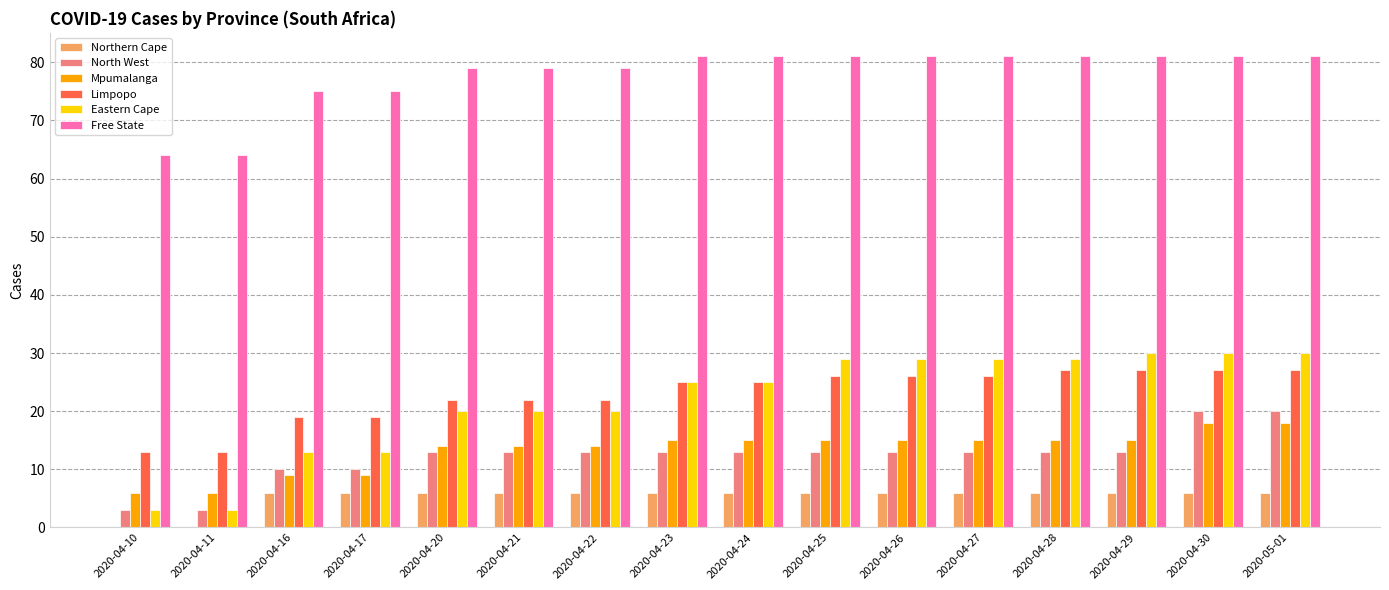

Is it true that Eastern Cape equals 17 at 2020-04-16?

False